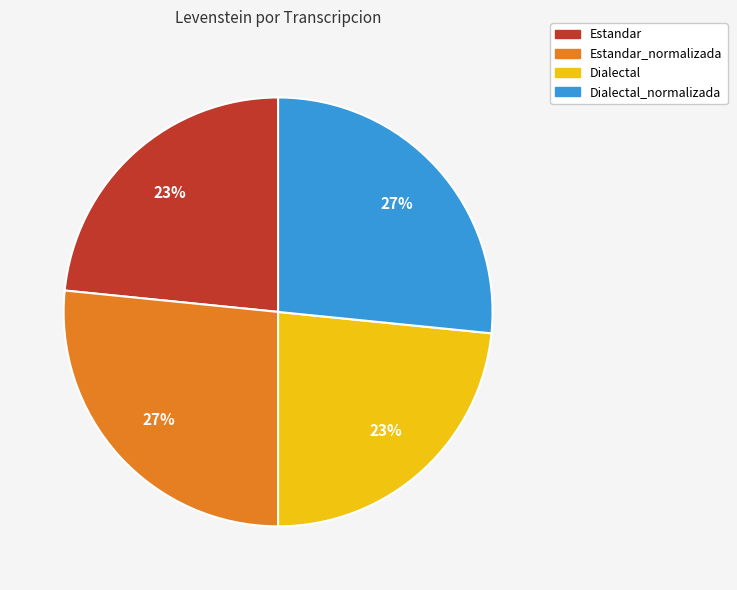

How many segments does this pie chart have?

4